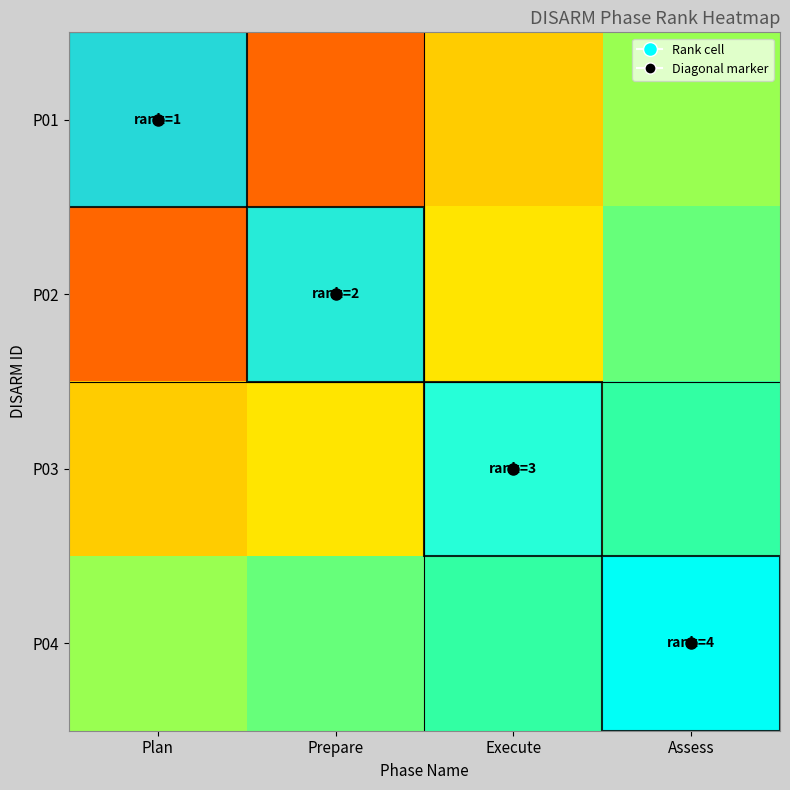

Reading left to right, transcribe all the data shown in this chart.

P01: Plan=0.5	Prepare=1.3	Execute=2.1	Assess=2.9
P02: Plan=1.3	Prepare=1.5	Execute=2.3	Assess=3.1
P03: Plan=2.1	Prepare=2.3	Execute=2.5	Assess=3.3
P04: Plan=2.9	Prepare=3.1	Execute=3.3	Assess=3.5